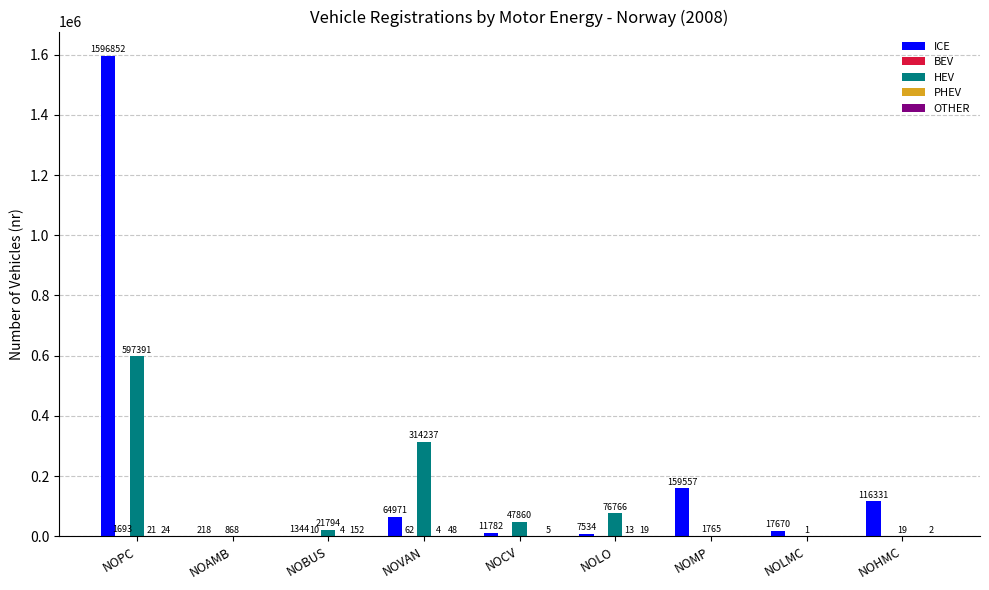

Which category has the highest value in the HEV series?

NOPC